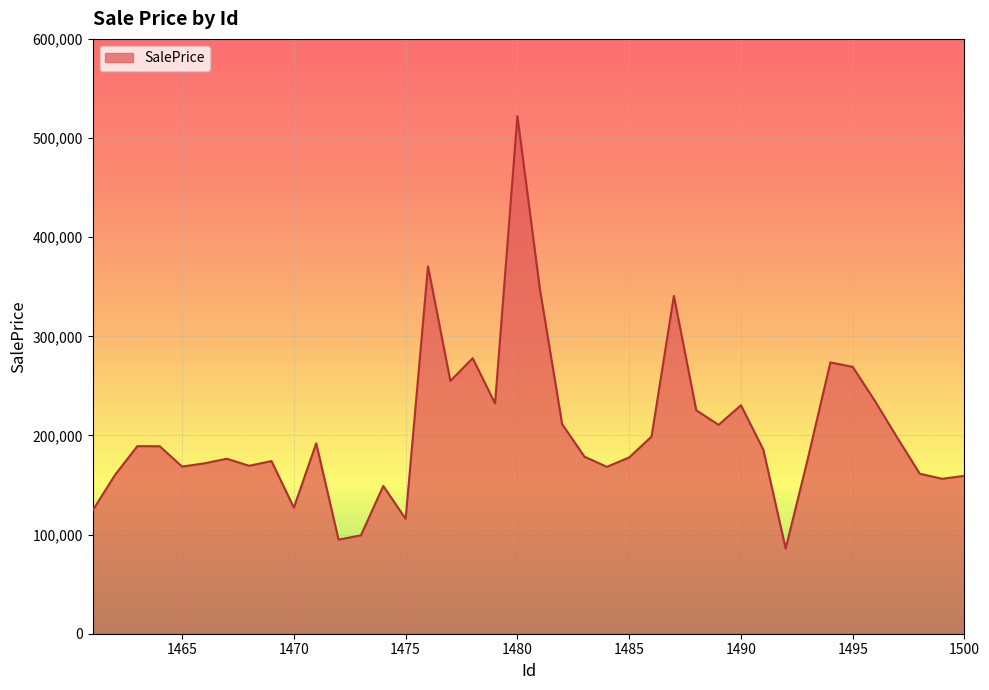

What is the smallest value displayed?

85962.9